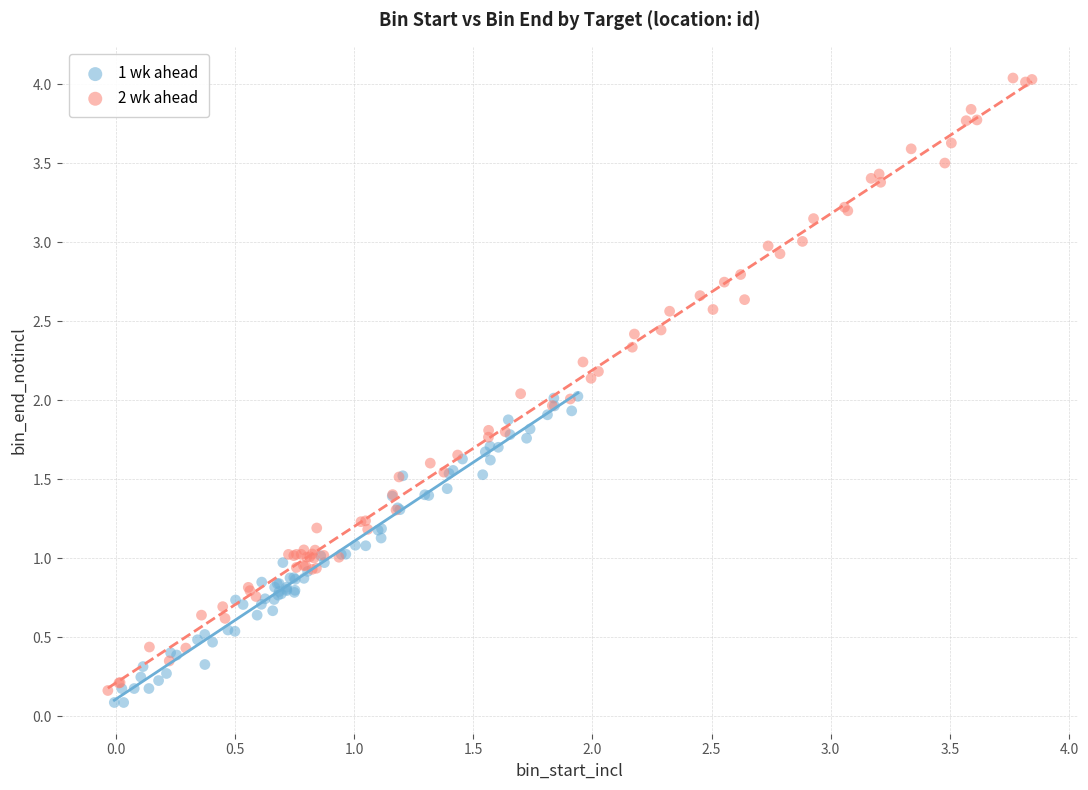

Which series contains the highest Y value?

2 wk ahead